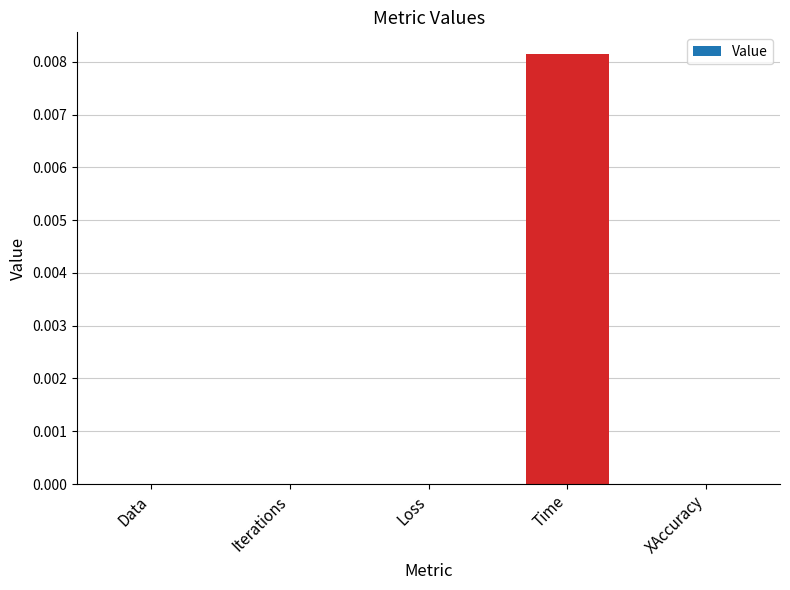

How many distinct data groups are displayed?

1